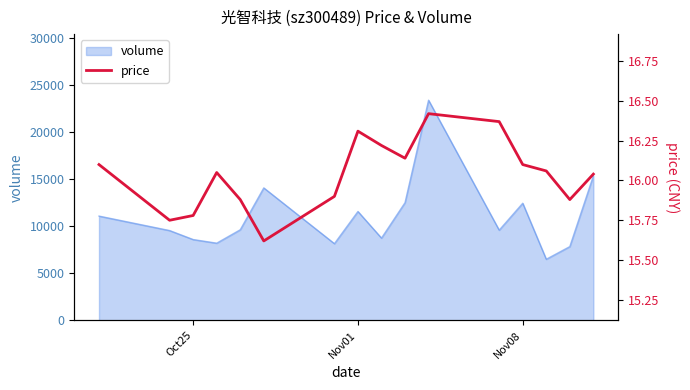

Reading left to right, transcribe all the data shown in this chart.

16.1	15.8	15.8	16.1	15.9	15.6	15.9	16.3	16.2	16.1	16.4	16.4	16.1	16.1	15.9	16.0